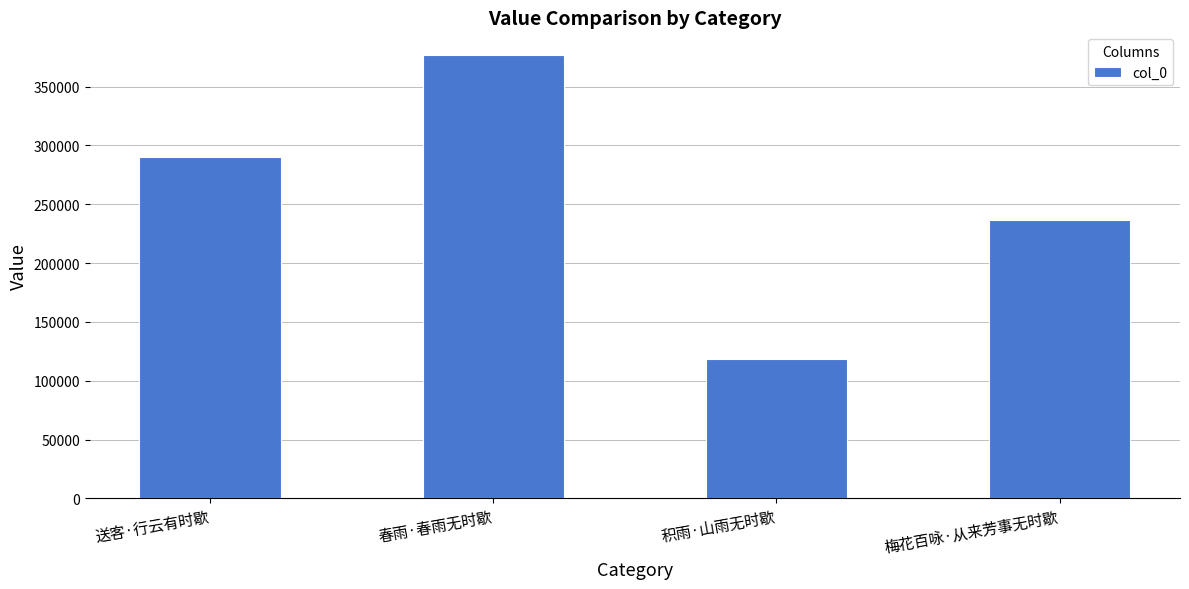

How many bars are there in total?

4